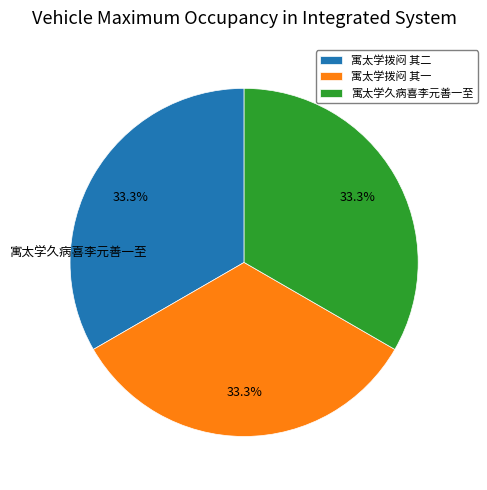

What percentage is the 寓太学久病喜李元善一至 slice, to the nearest percent?

33%